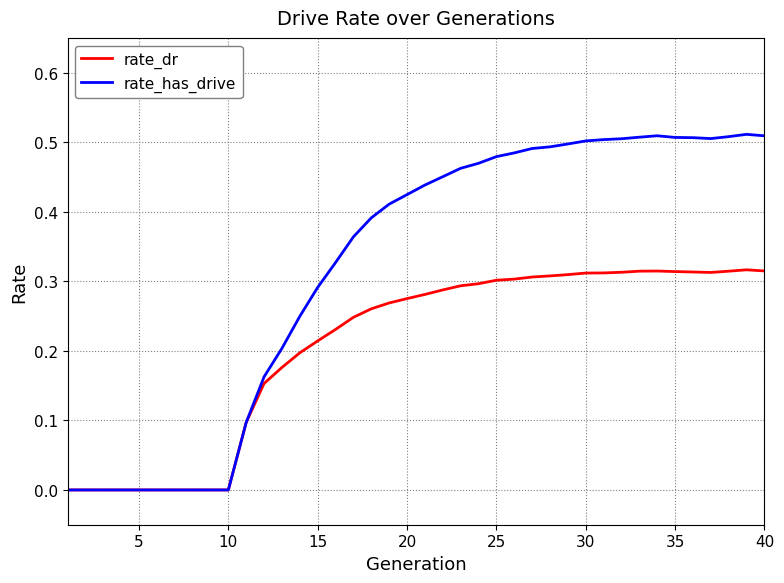

Rank the series by their average value, from lowest to highest.

rate_dr, rate_has_drive